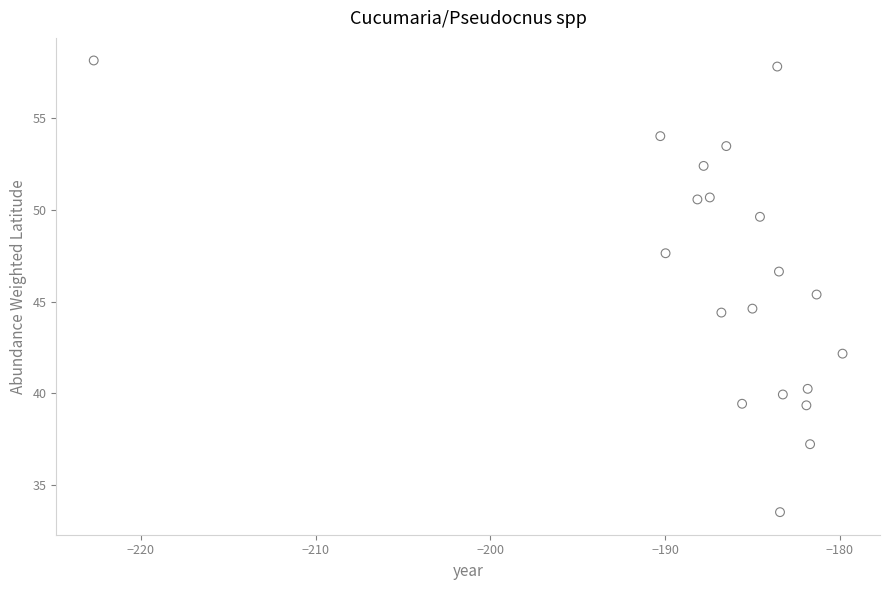

What is the range of Y values (max minus min)?

24.6